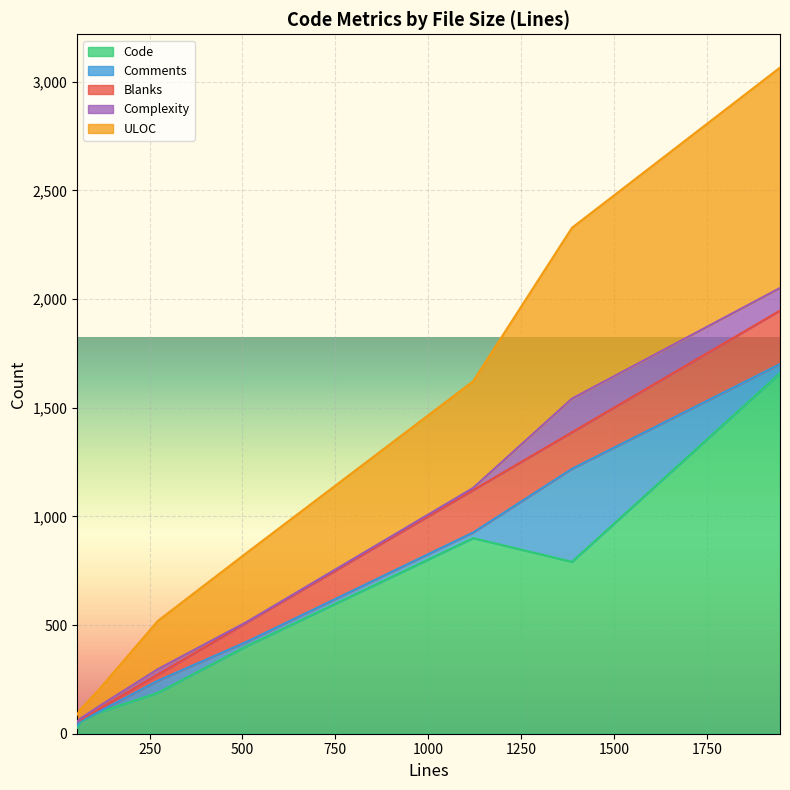

How many interior local peaks does the Complexity series have?

2